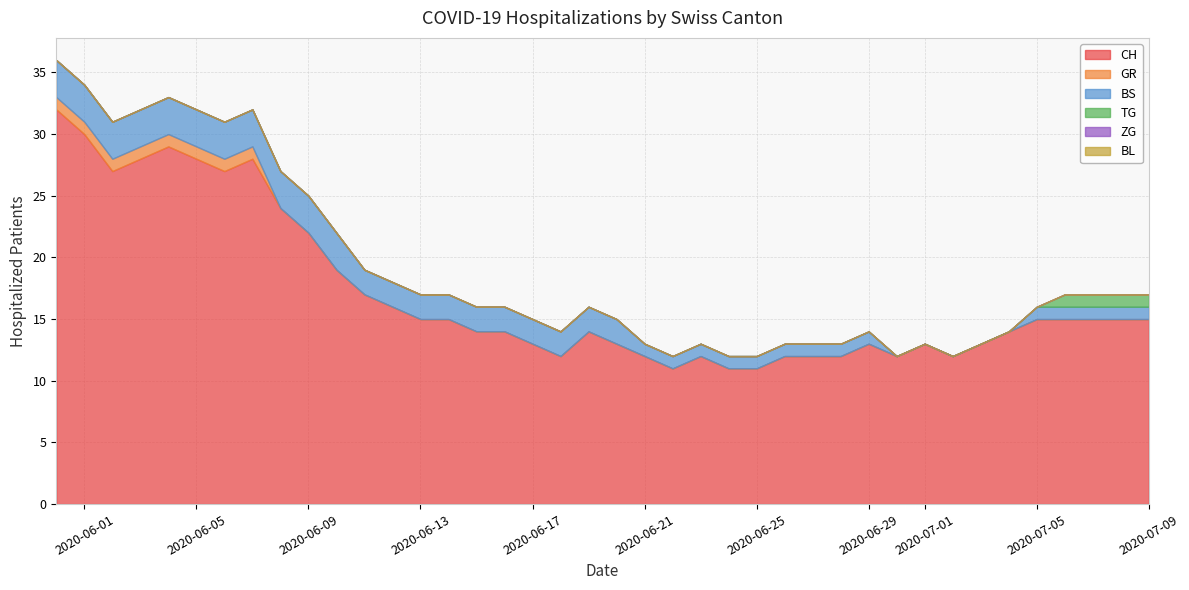

What is the maximum value for GR?

1